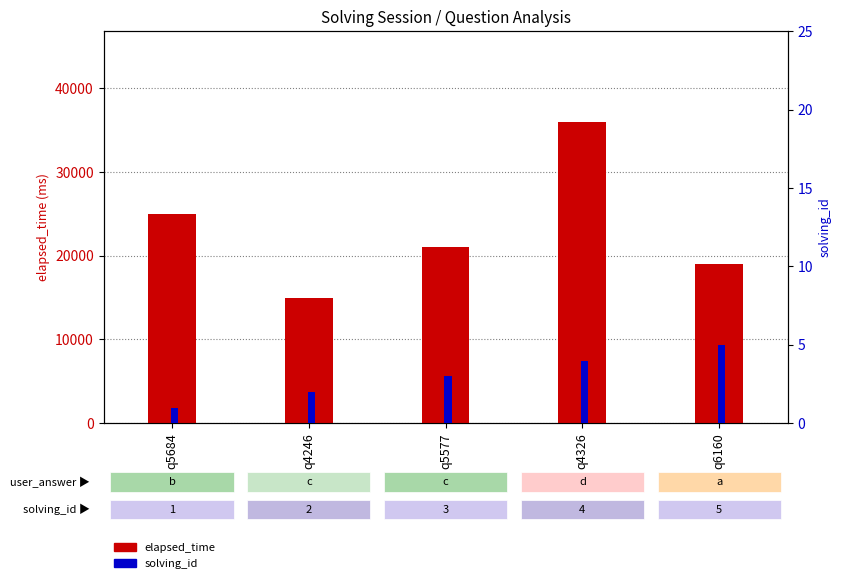

True or false: solving_id has a value of 1 at q5684.

True